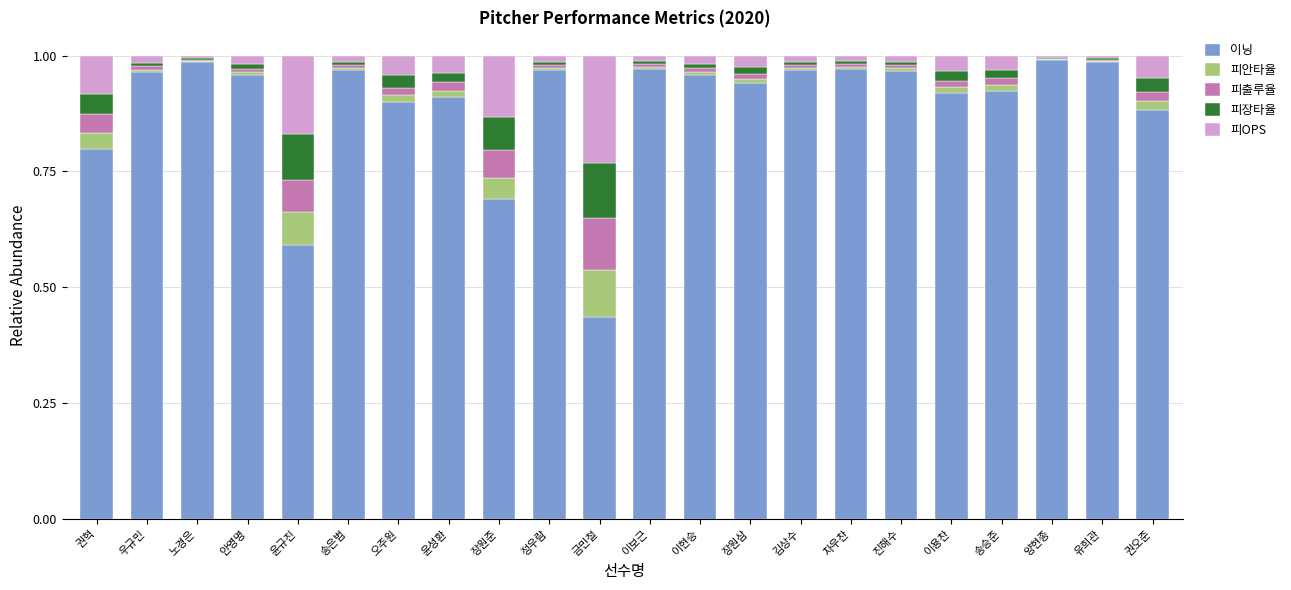

What are all the series names shown in the legend?

이닝, 피안타율, 피출루율, 피장타율, 피OPS